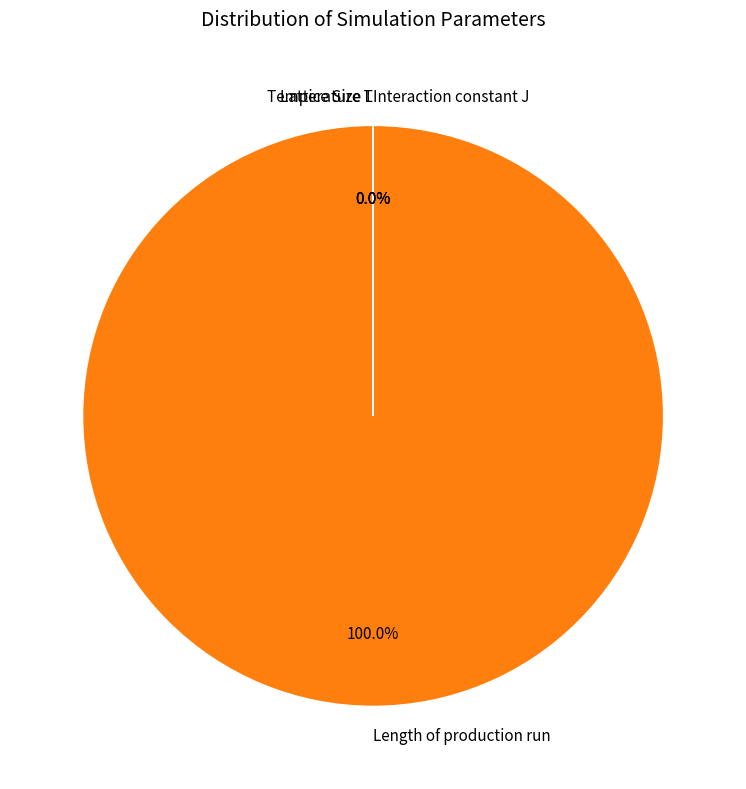

True or false: Length of production run accounts for 100% of the total.

True